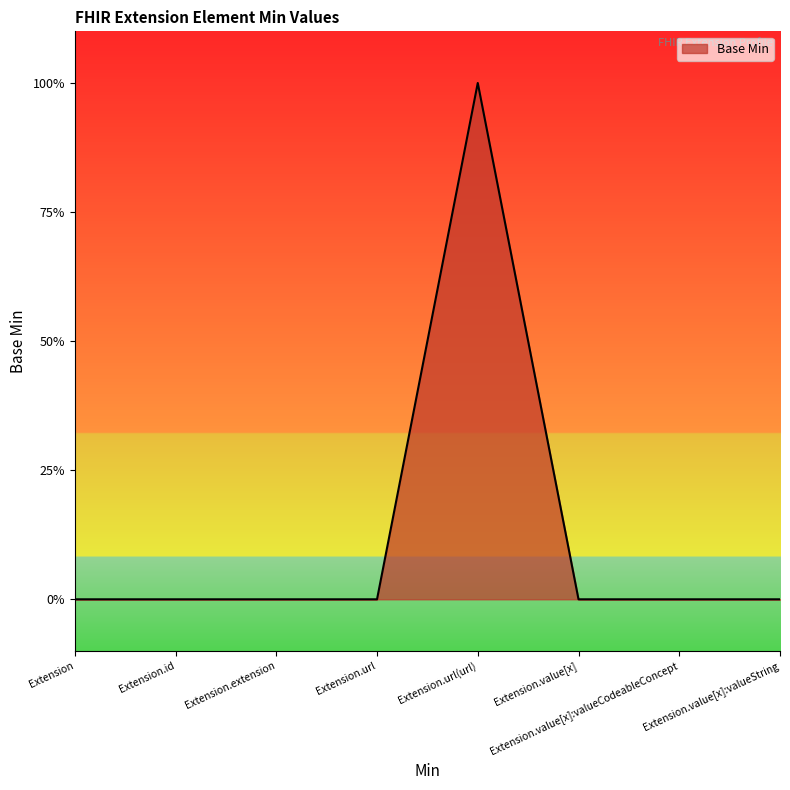

Does the chart have visible grid lines?

No